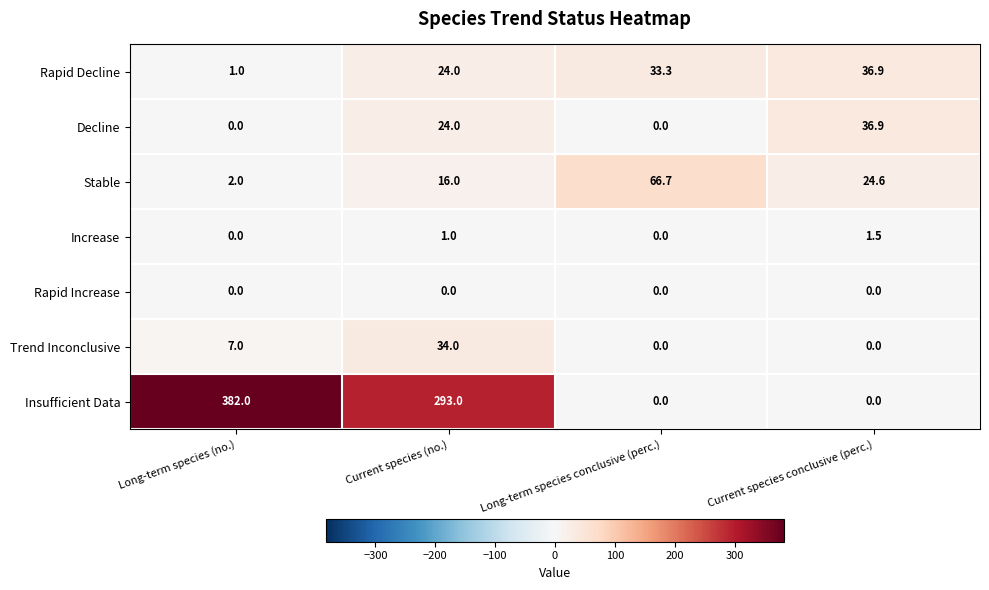

What is the maximum value for Trend Inconclusive?

34.0